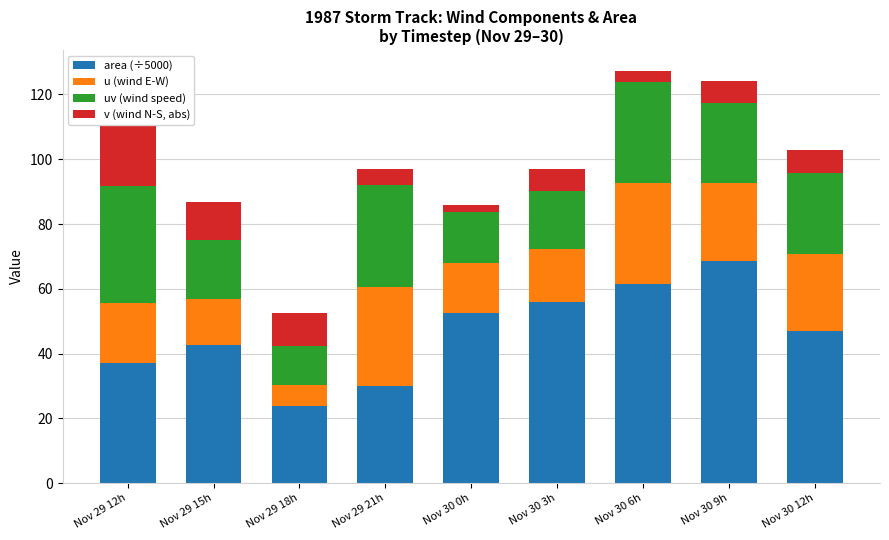

Are the bars horizontal?

No